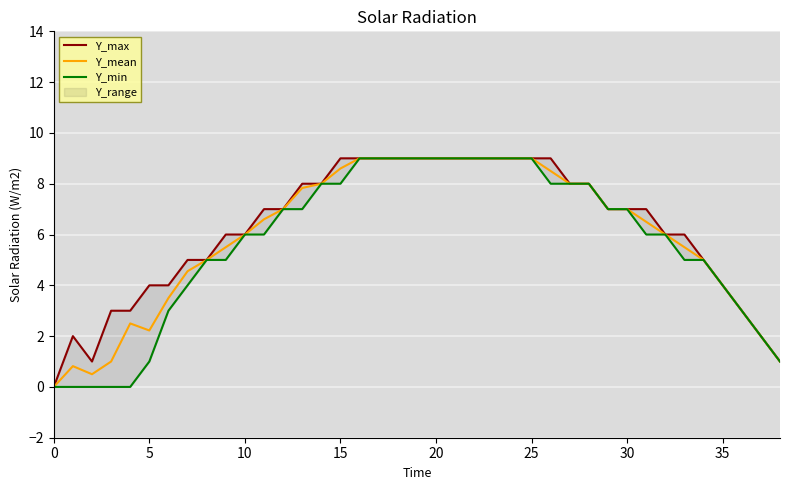

What is the highest value of the Y_mean series?

9.0